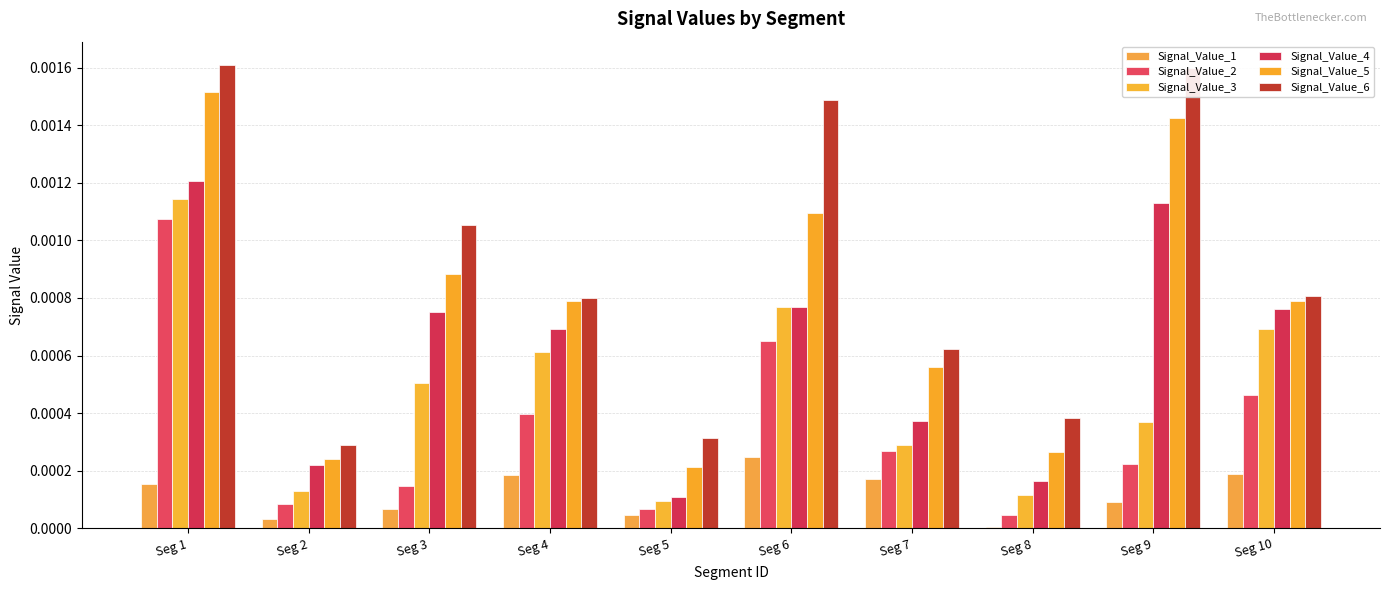

At which category is the sum across all series the highest?

Seg 1